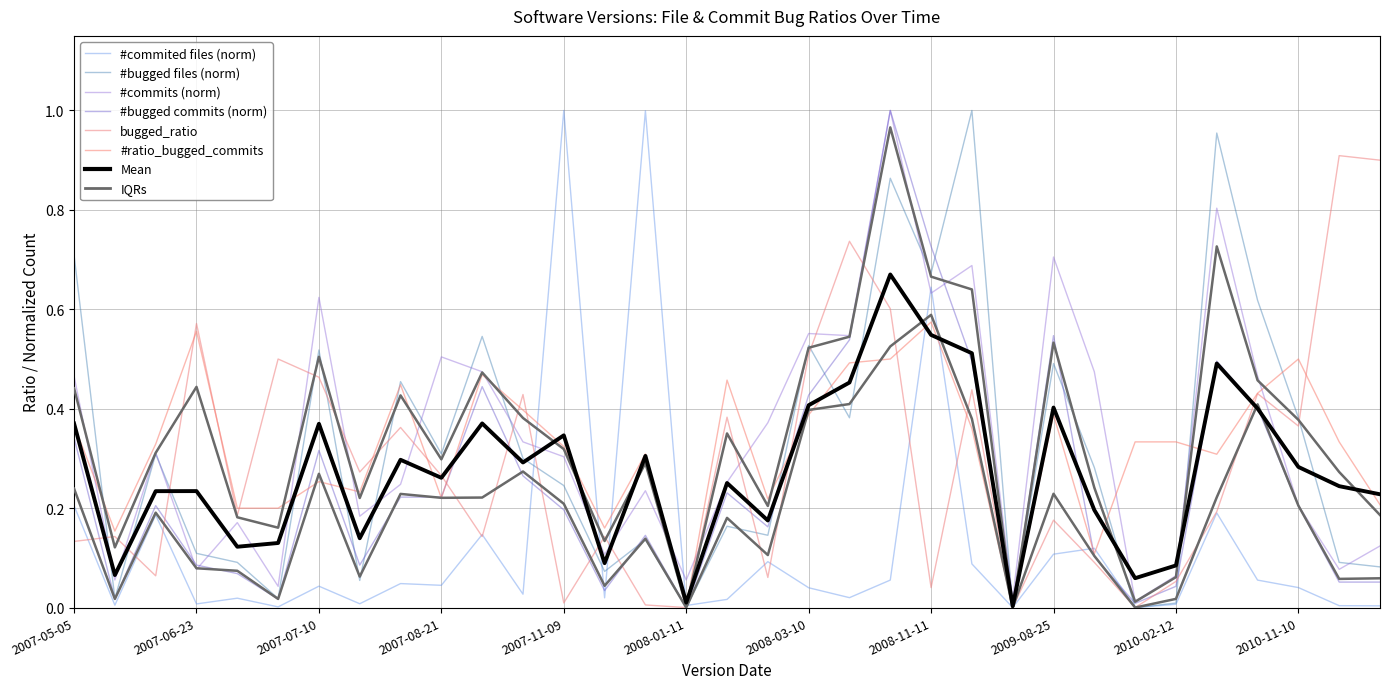

How many intersections are there between commits and bugged_commits?

3